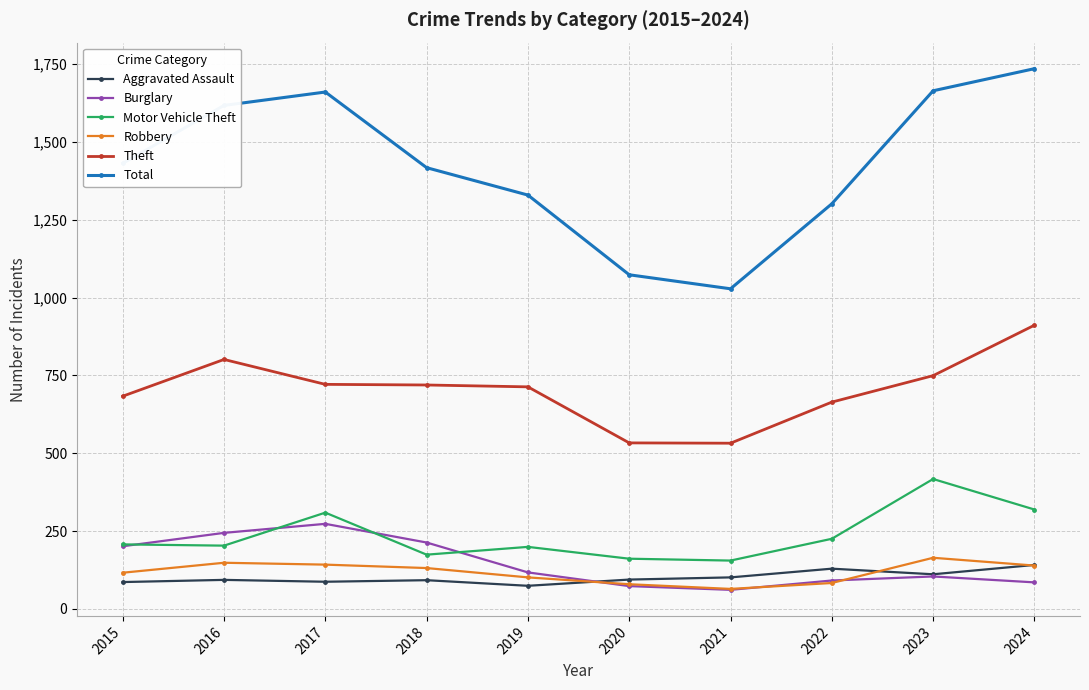

What is the highest value of the Theft series?

911